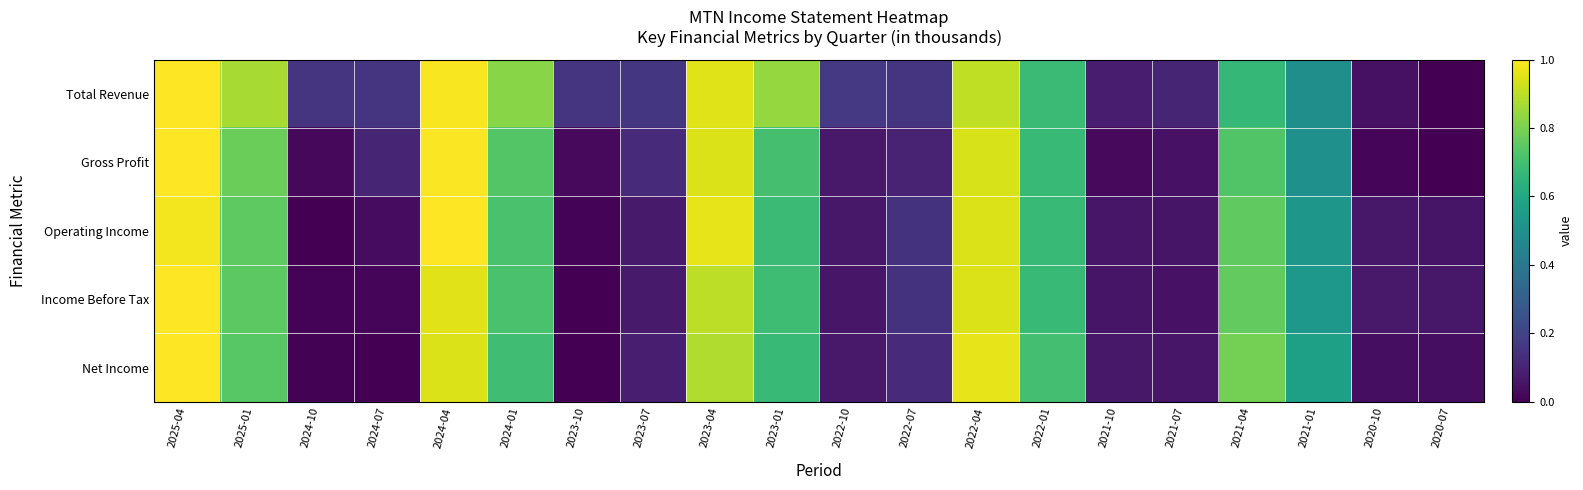

What is the total value across all series at 2024-04?

4.9